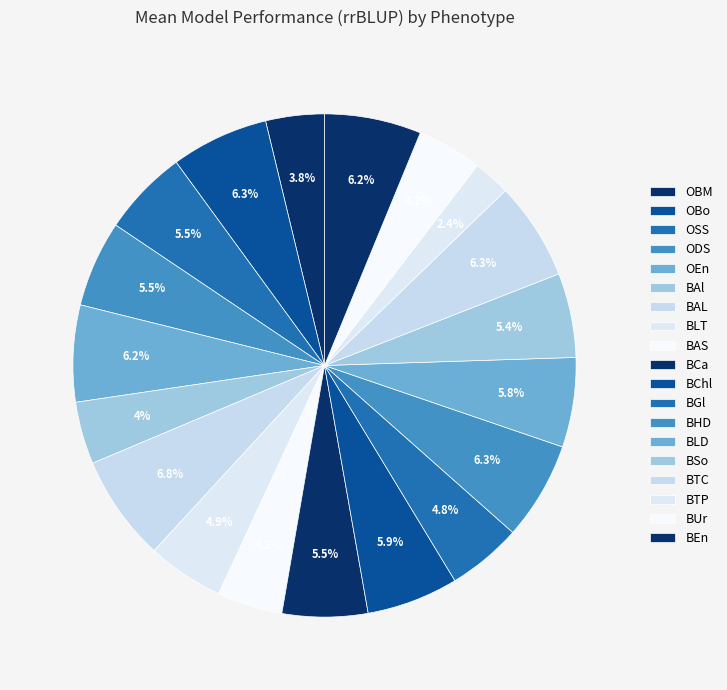

How many slices are in this pie chart?

19